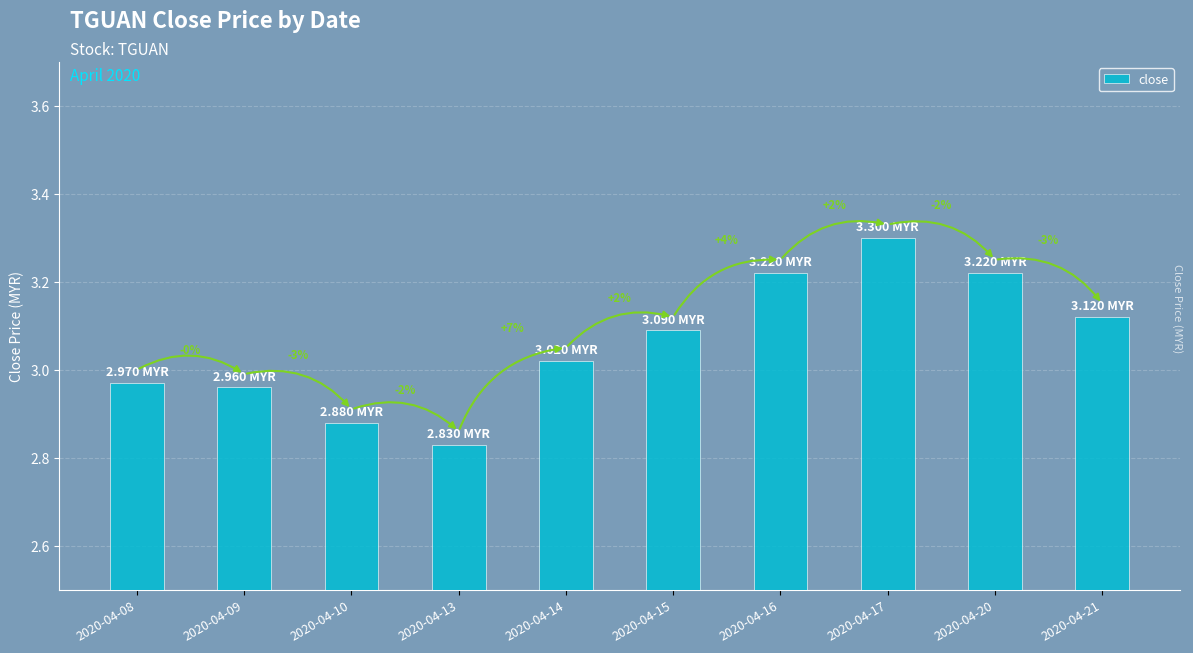

What is the maximum value shown in the chart?

3.3